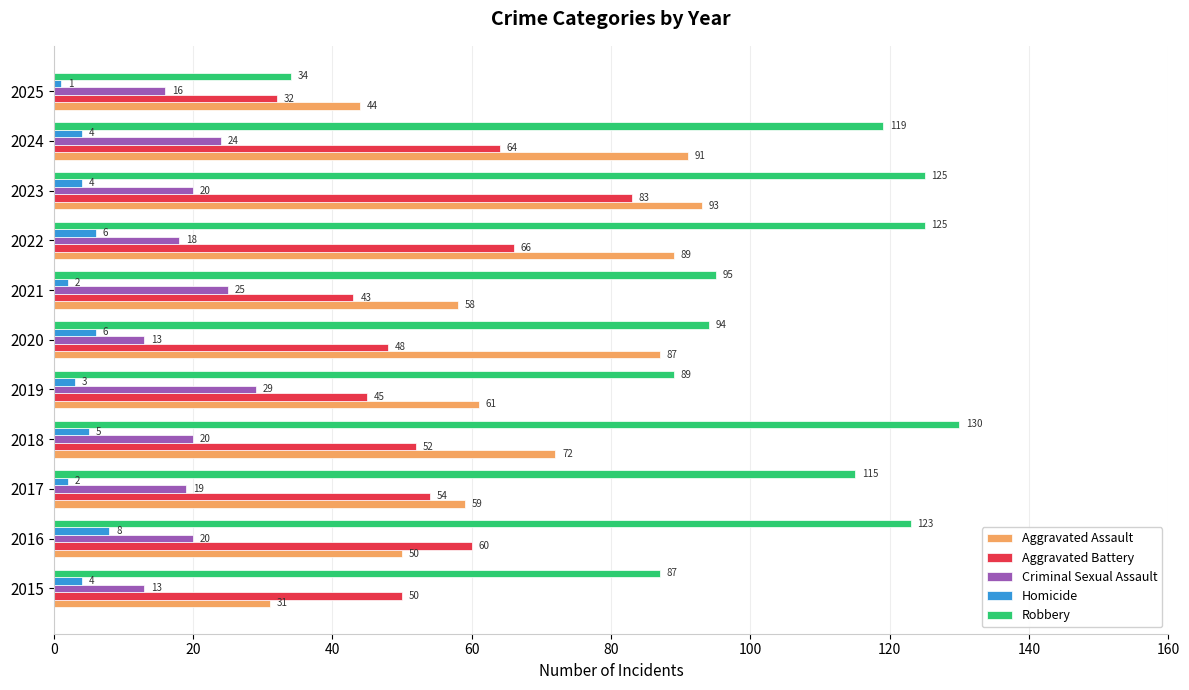

Which series has the widest spread of values?

Robbery